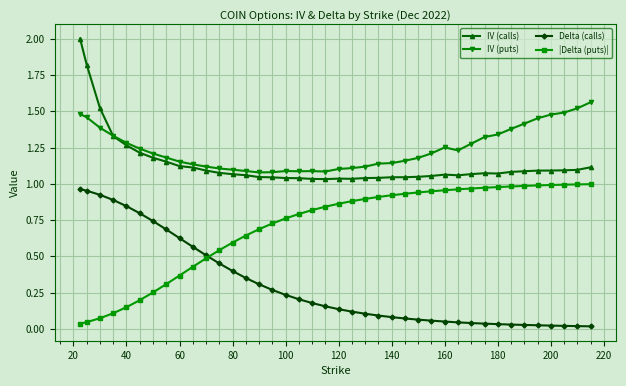

True or false: IV (puts) and Delta (calls) intersect in this chart.

False